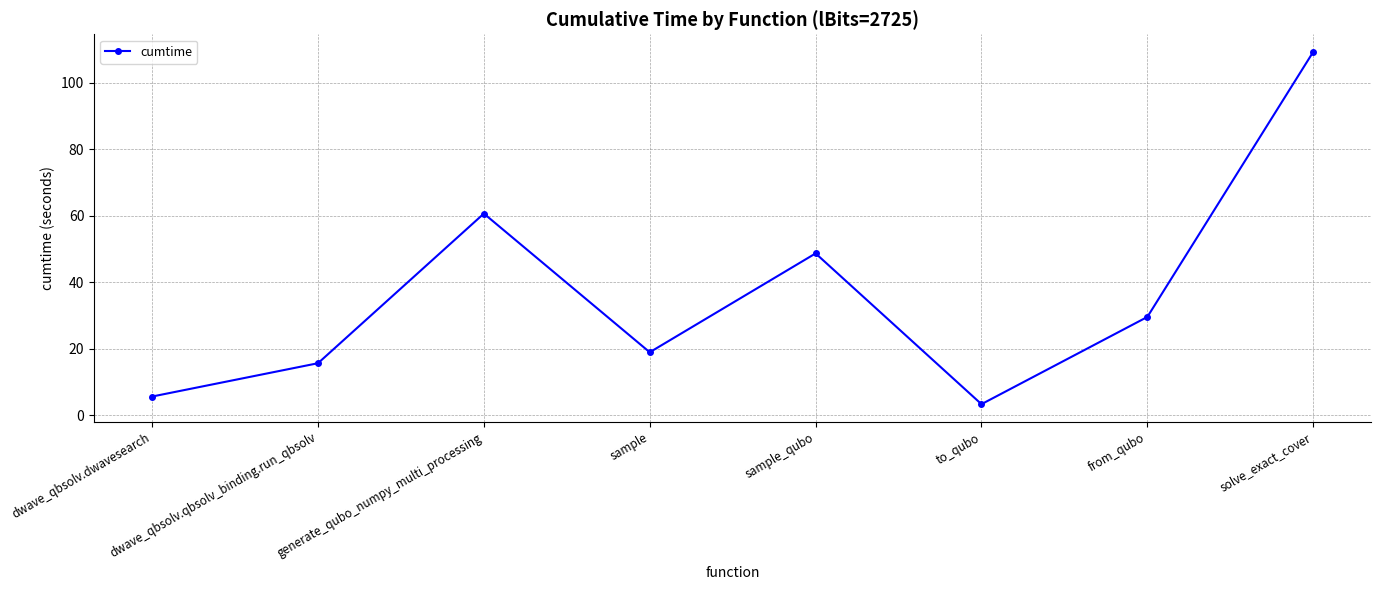

Which label corresponds to the smallest value in the chart?

to_qubo